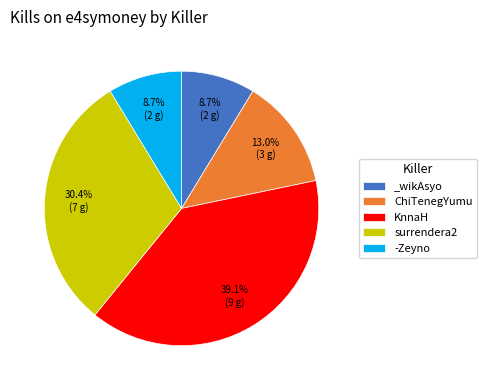

Combined, do -Zeyno and _wikAsyo account for over 50%?

No